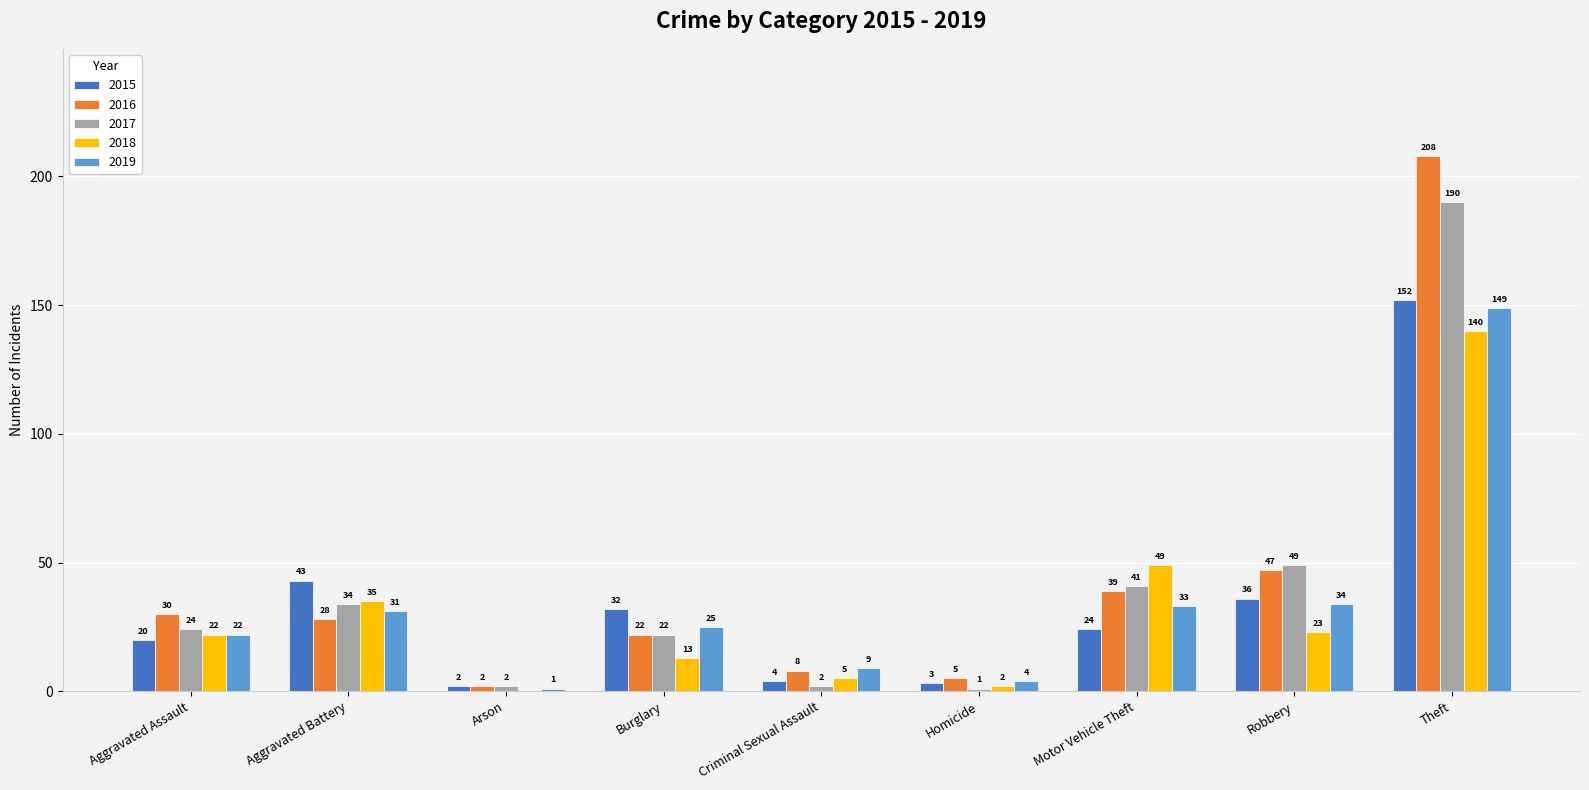

Reading right to left, extract all data points from this chart.

2015: 152	36	24	3	4	32	2	43	20
2016: 208	47	39	5	8	22	2	28	30
2017: 190	49	41	1	2	22	2	34	24
2018: 140	23	49	2	5	13	0	35	22
2019: 149	34	33	4	9	25	1	31	22